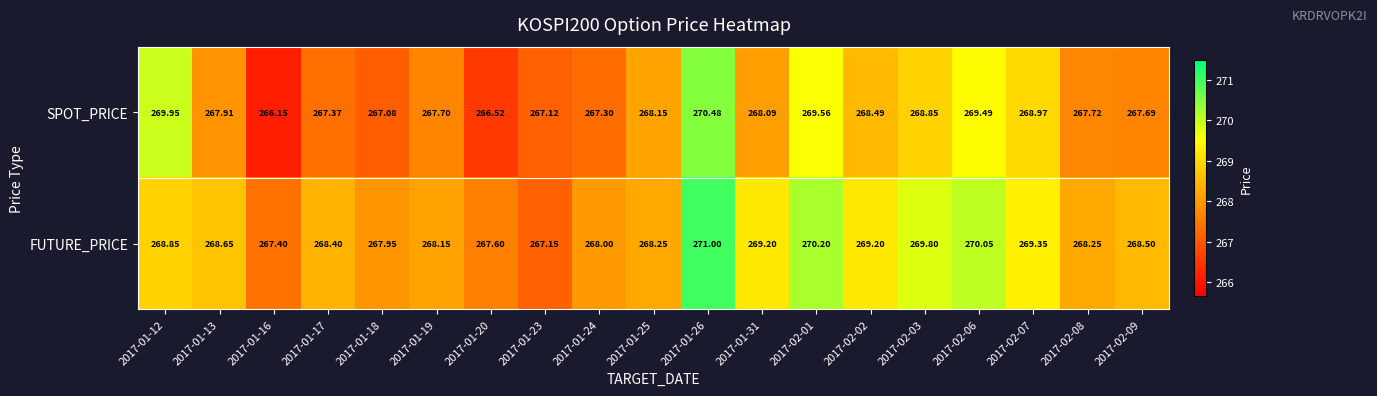

Which series has the widest spread of values?

SPOT_PRICE